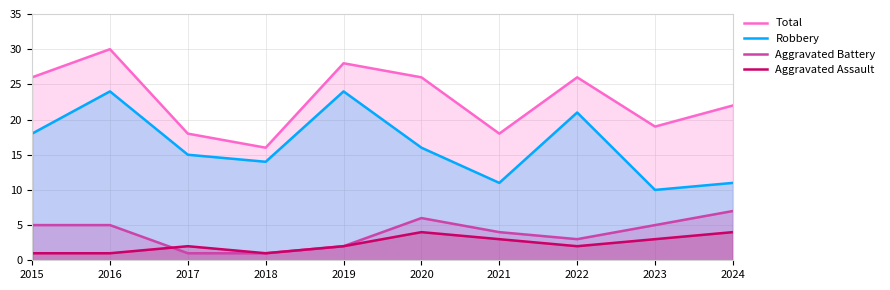

Reading left to right, what are all the values shown in this chart?

Total: 26	30	18	16	28	26	18	26	19	22
Robbery: 18	24	15	14	24	16	11	21	10	11
Aggravated Battery: 5	5	1	1	2	6	4	3	5	7
Aggravated Assault: 1	1	2	1	2	4	3	2	3	4